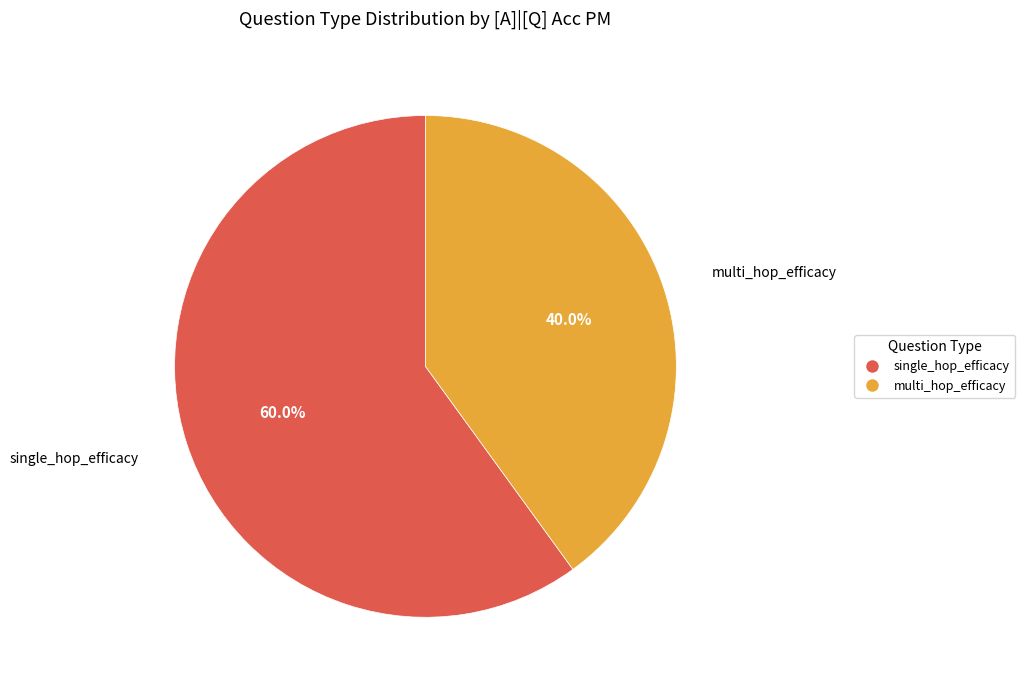

Is multi_hop_efficacy the majority of the pie?

No